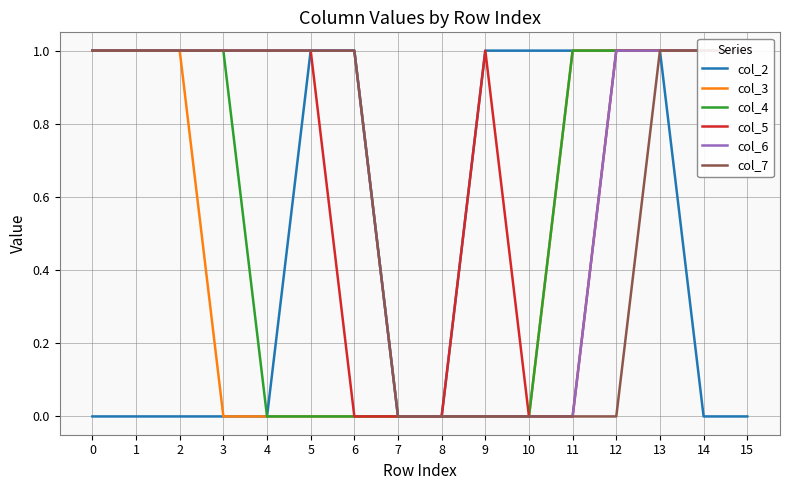

Which series changed the most between 0 and 5?

col_2